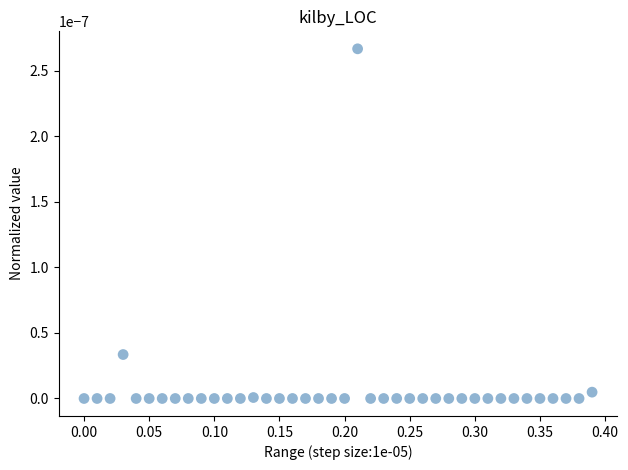

What is the range of X values (max minus min)?

0.4